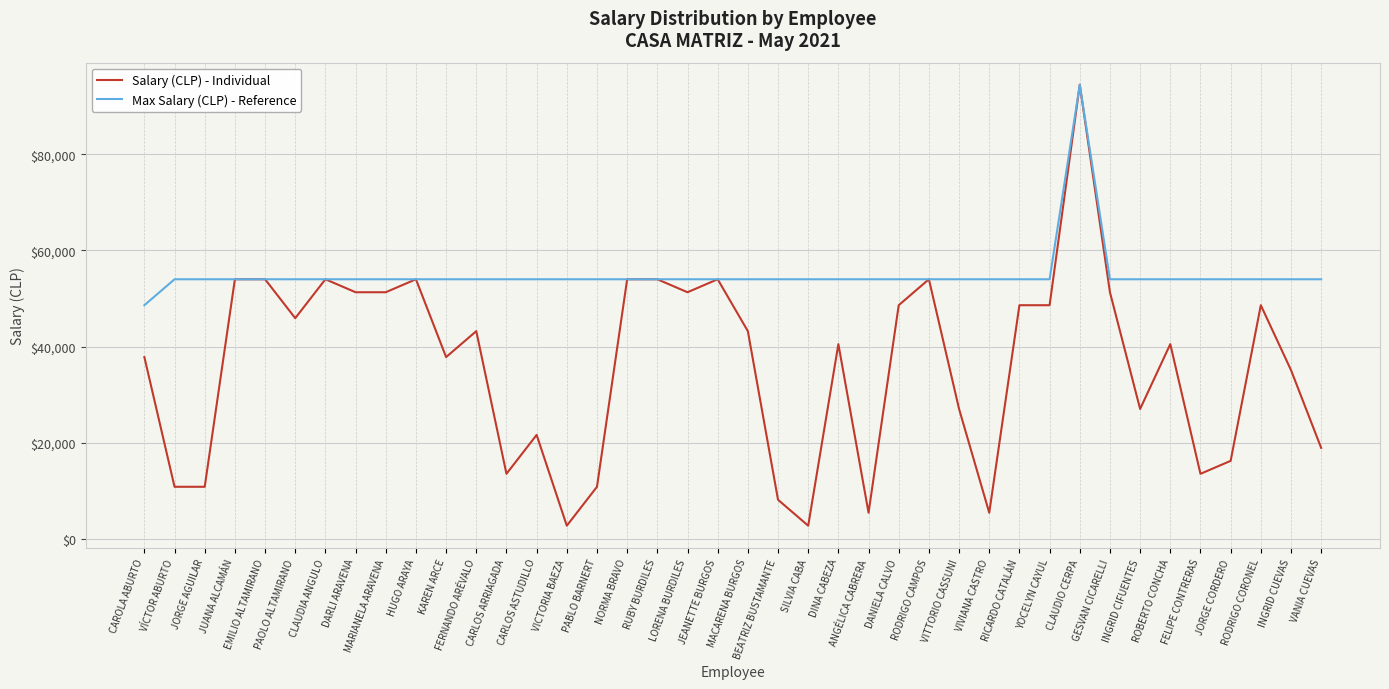

At how many categories does at least one series exceed 33421?

40